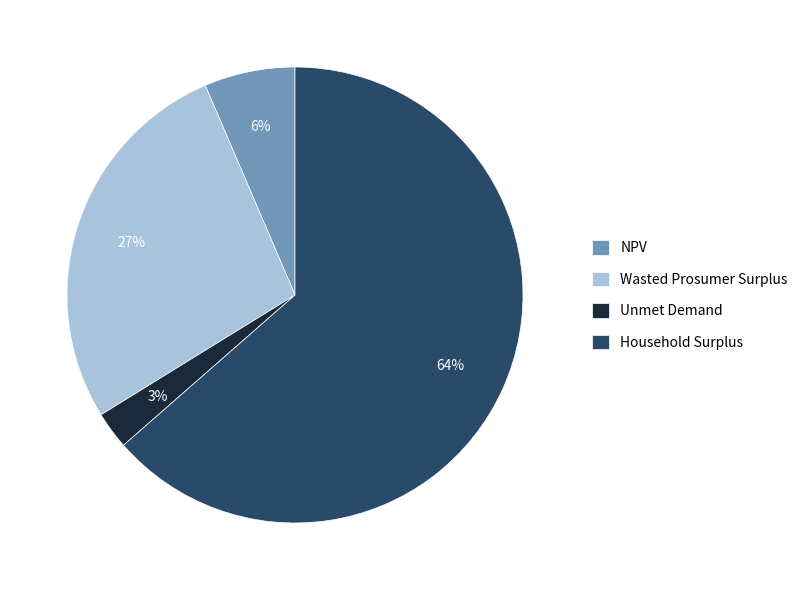

Is the sum of NPV and Unmet Demand greater than half?

No